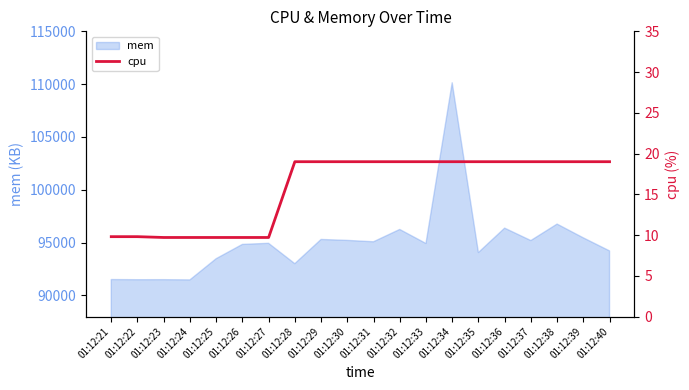

The value of mem at 01:12:30 is 42719. True or false?

False